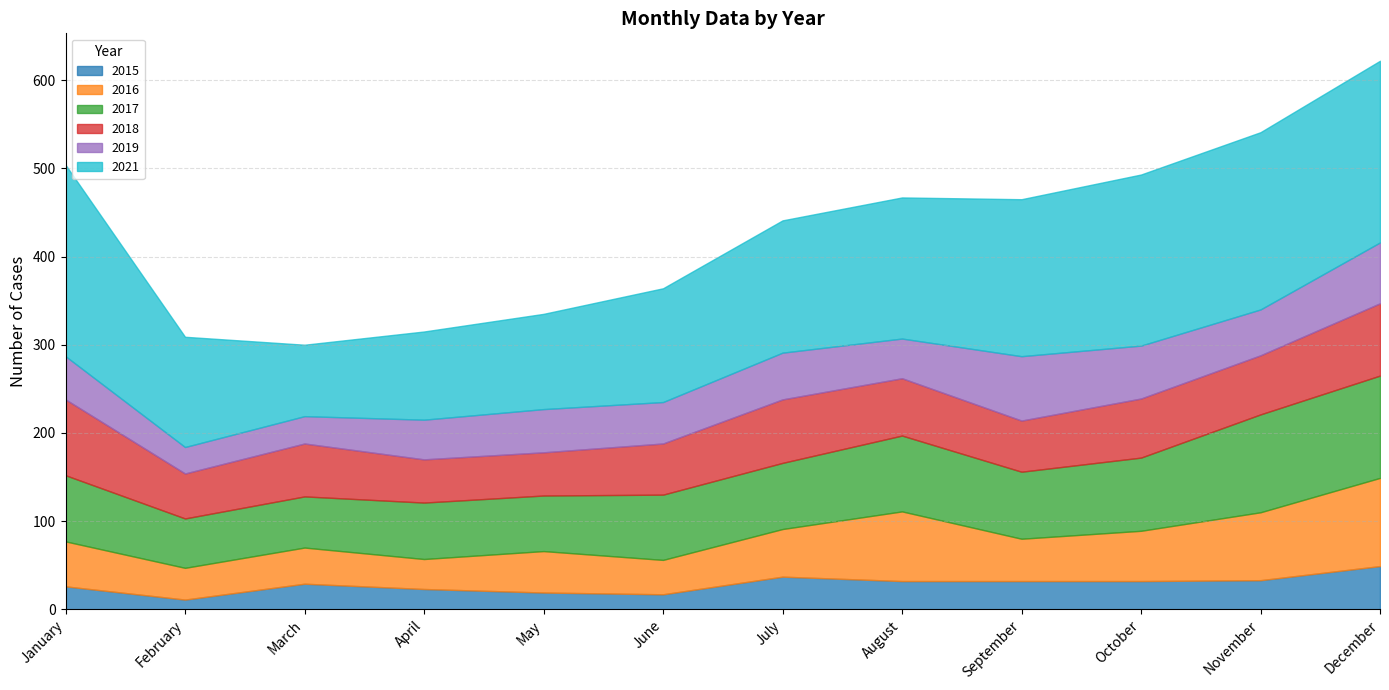

Is it true that 2019 equals 45 at August?

True